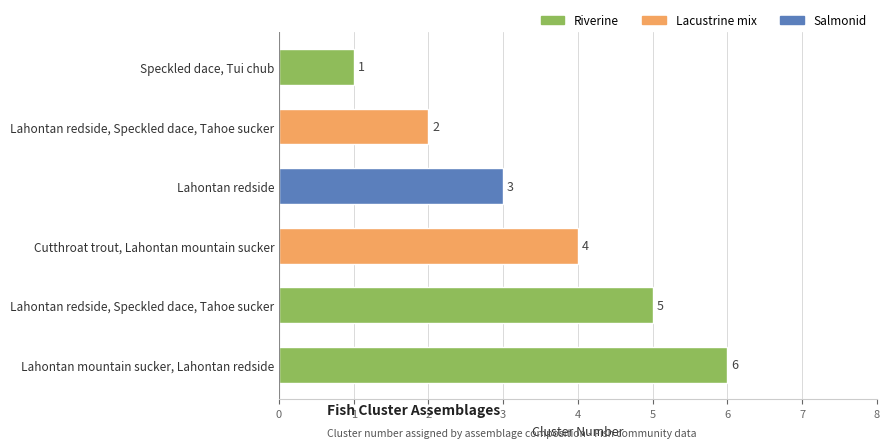

How many bars are there in total?

6